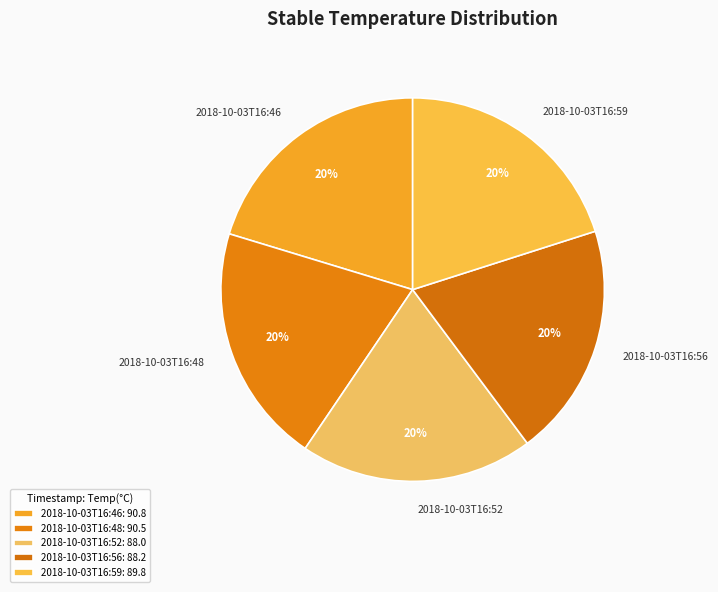

Is it true that 2018-10-03T16:56 is 20% of the pie?

True